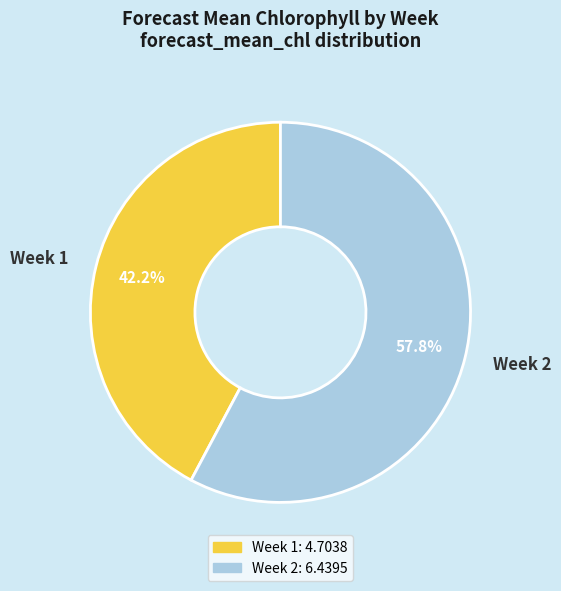

Which has a higher value, Week 2 or Week 1?

Week 2